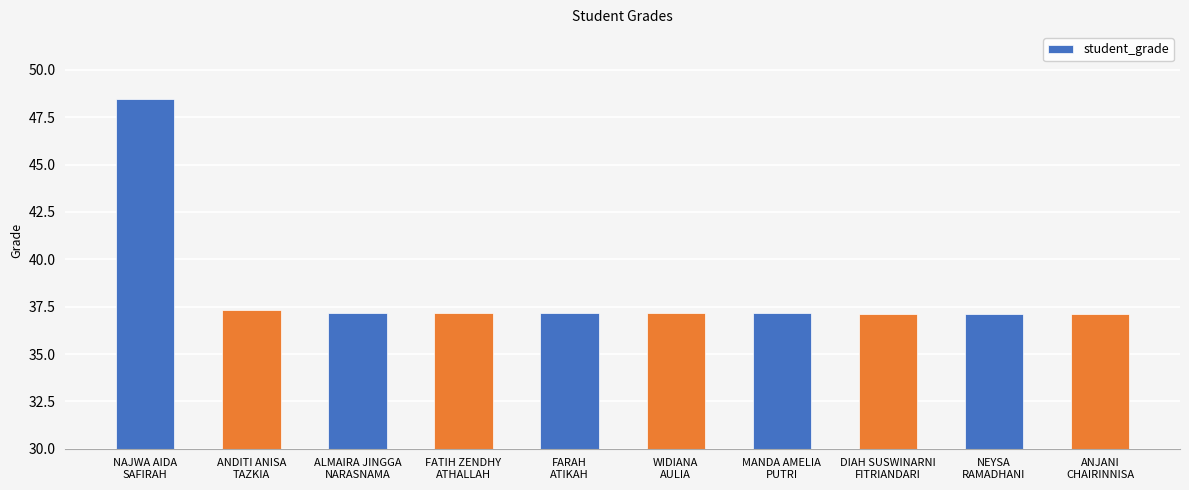

Between WIDIANA
AULIA and NEYSA
RAMADHANI, which is larger?

WIDIANA
AULIA